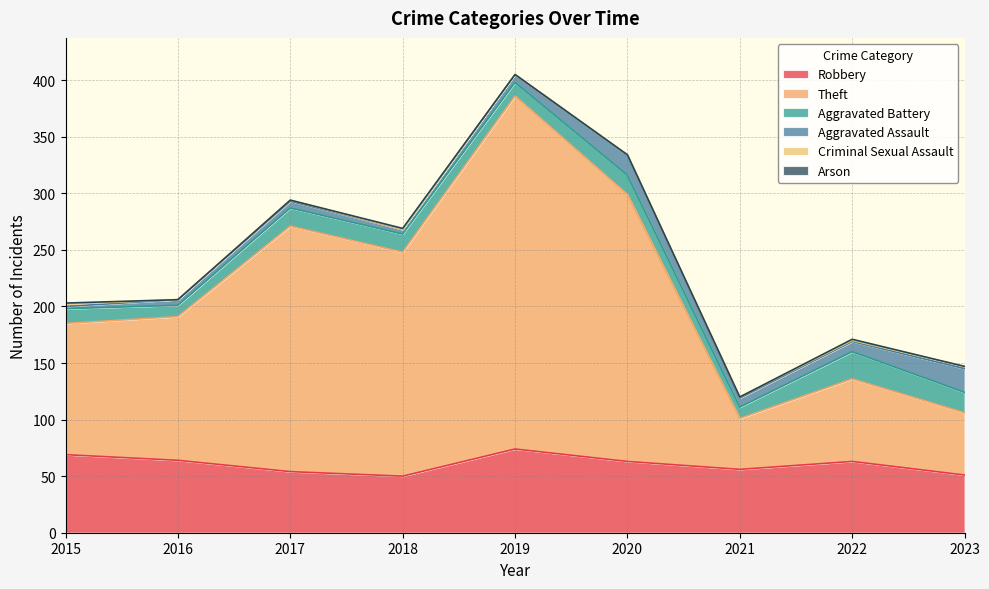

What is the highest value of the Criminal Sexual Assault series?

2